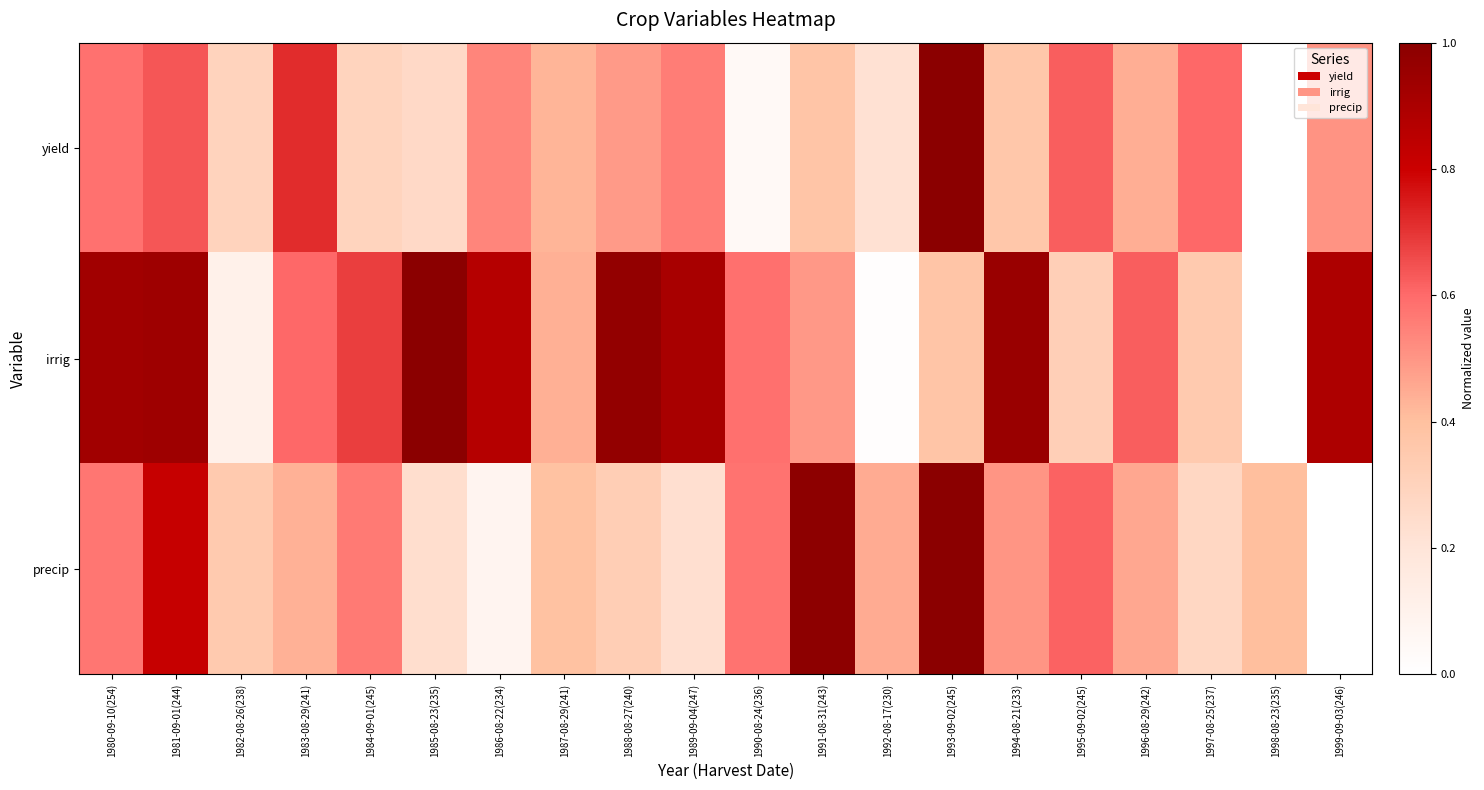

At which category is the sum across all series the highest?

1981-09-01(244)